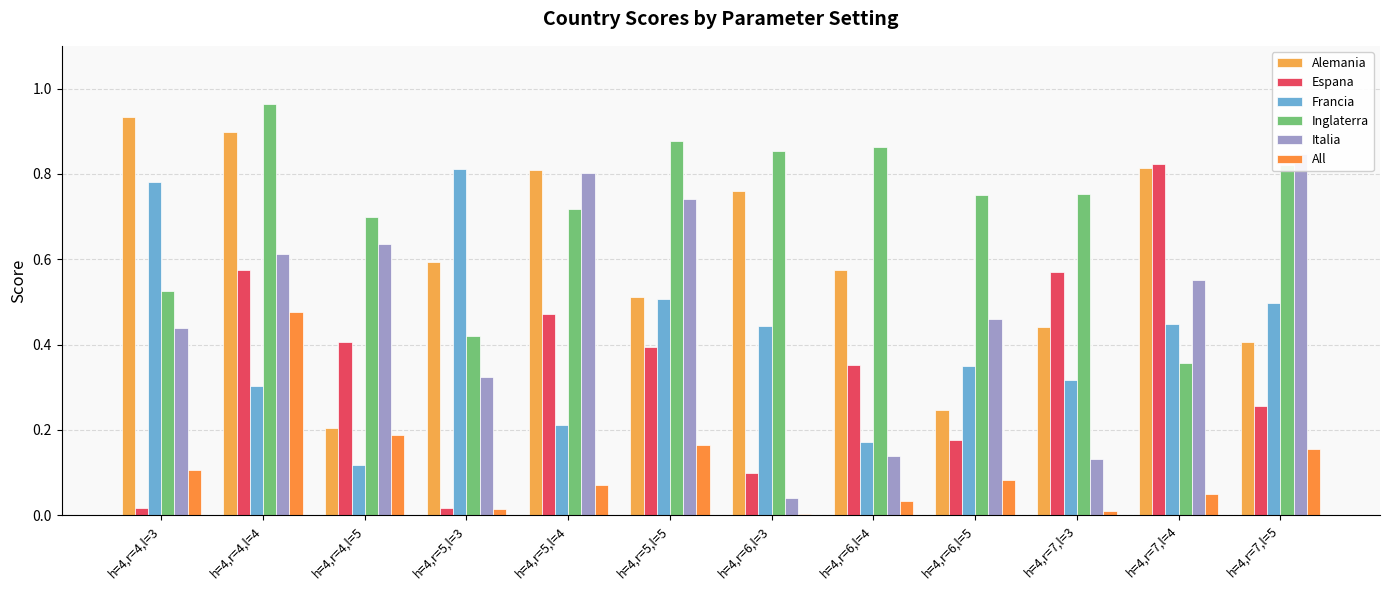

What is the total value across all series at h=4,r=7,l=5?

3.0